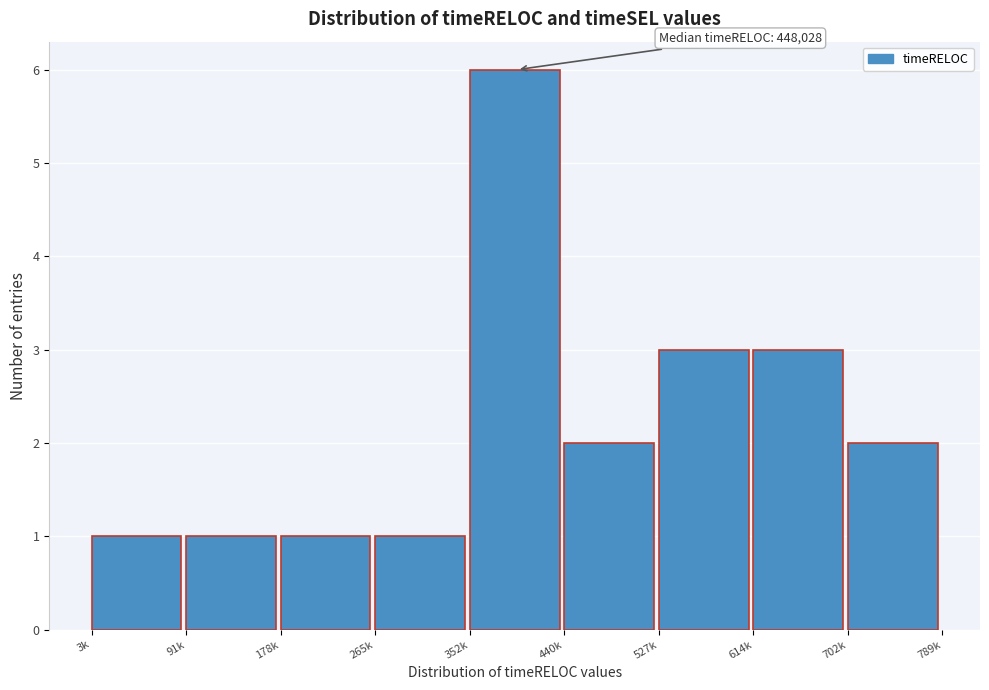

Reading left to right, transcribe all the data shown in this chart.

1	1	1	1	6	2	3	3	2